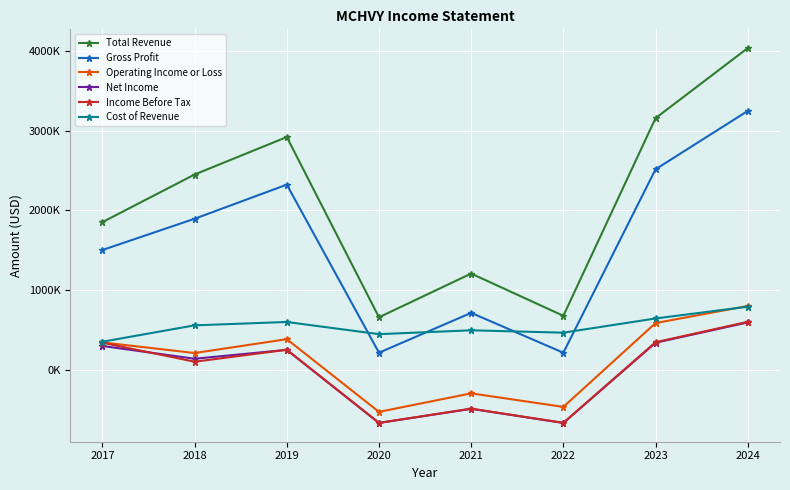

Which series has the widest spread of values?

Total Revenue